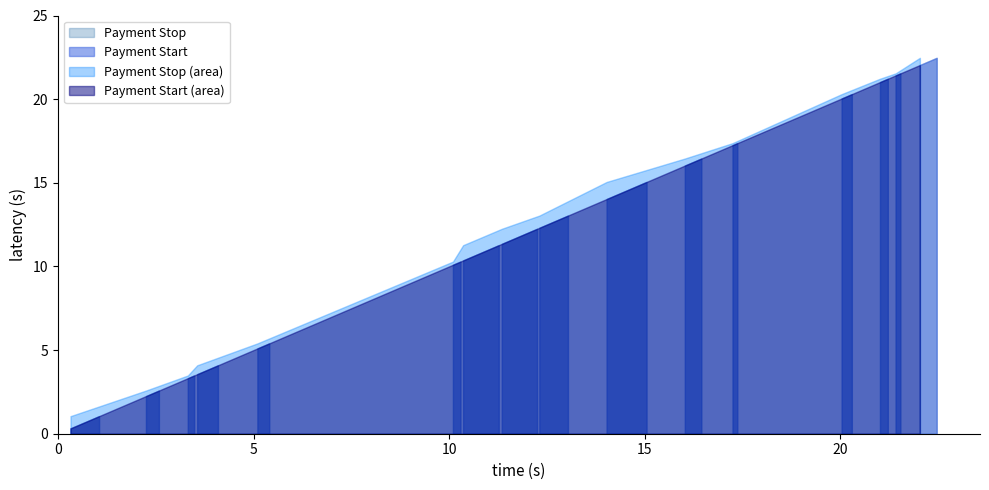

True or false: Payment Stop and Payment Start cross at least once.

False